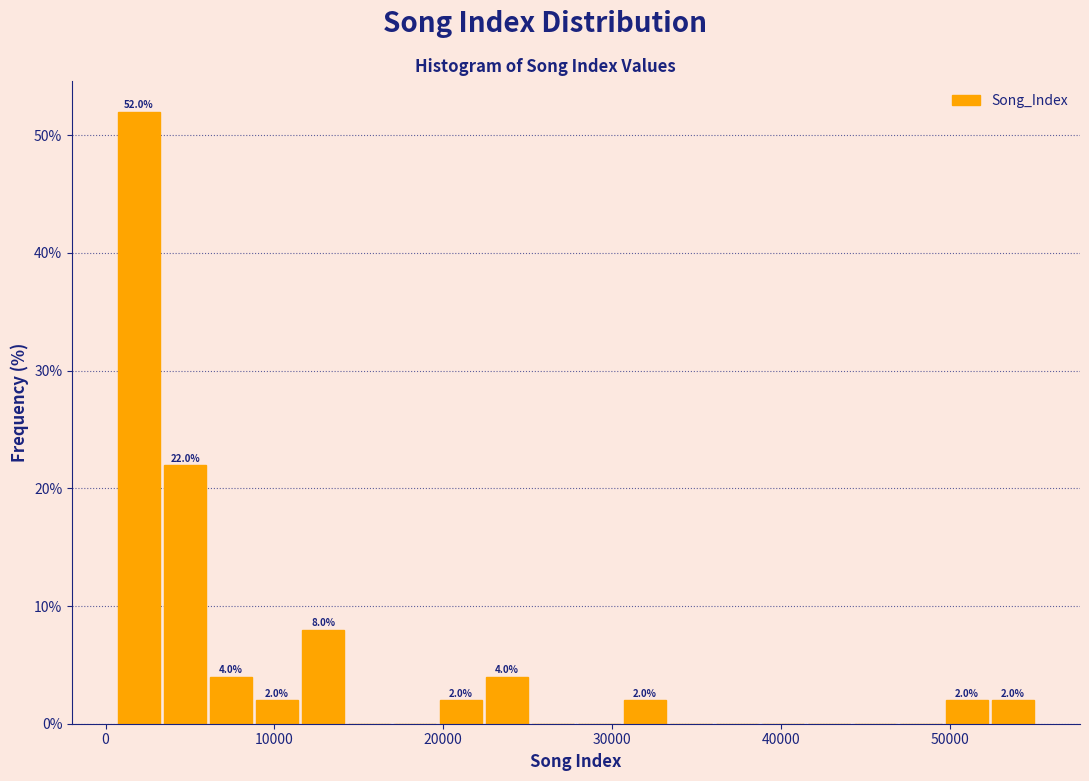

Read against the x-axis, roughly where is the centre of the tallest bar?

2000